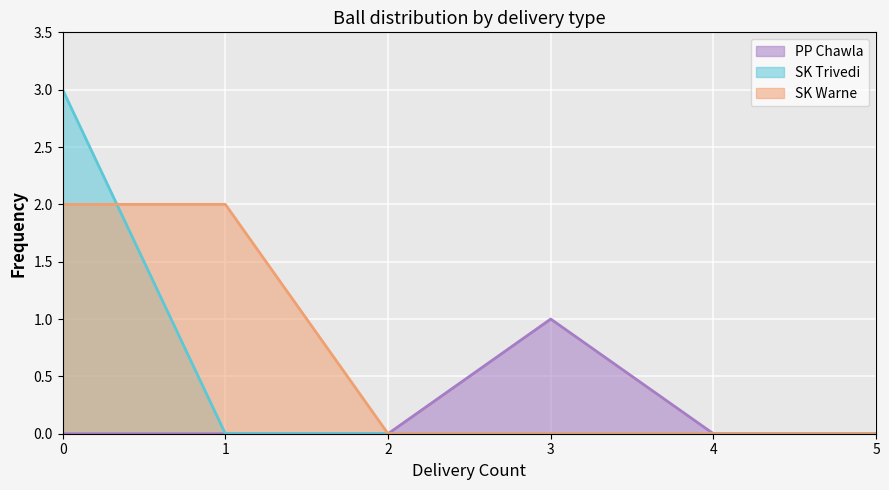

How many lines are shown in the chart?

3